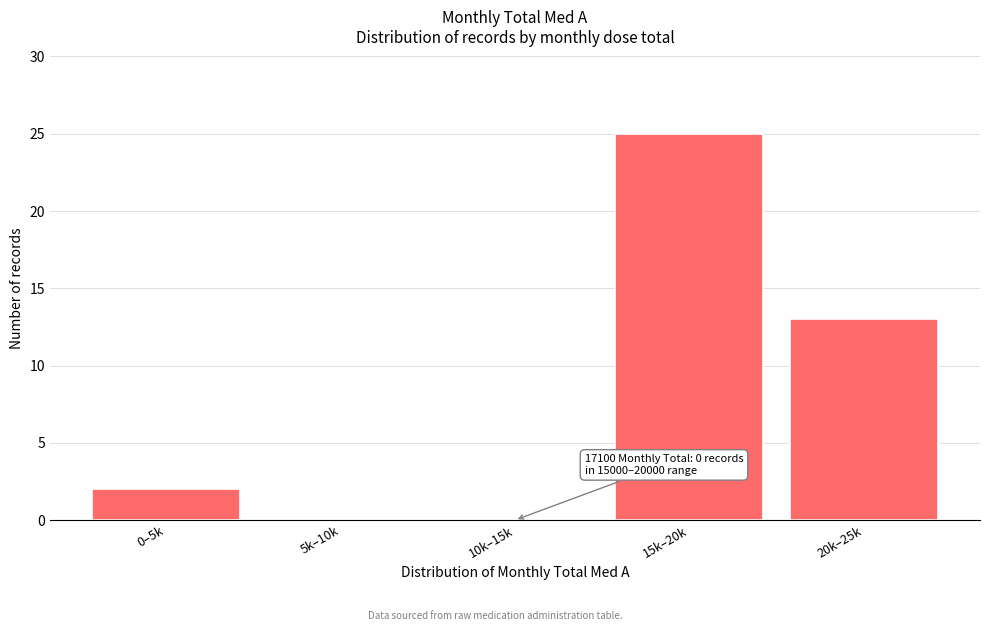

Reading right to left, list all the values displayed in this chart.

20k–25k=13	15k–20k=25	10k–15k=0	5k–10k=0	0–5k=2